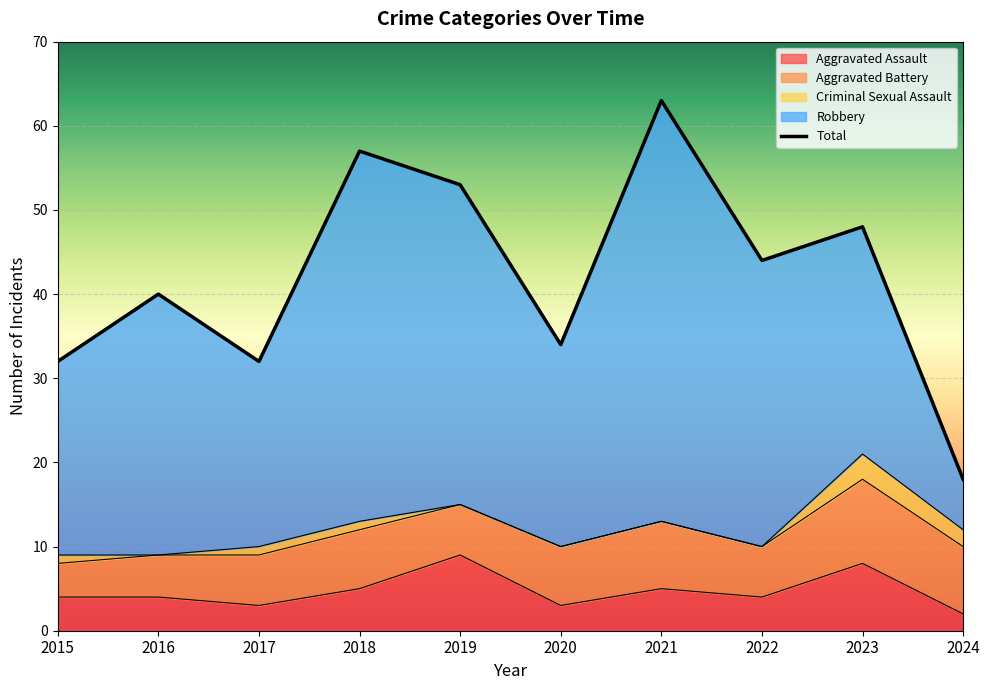

Which category has the lowest value in the Robbery series?

2024